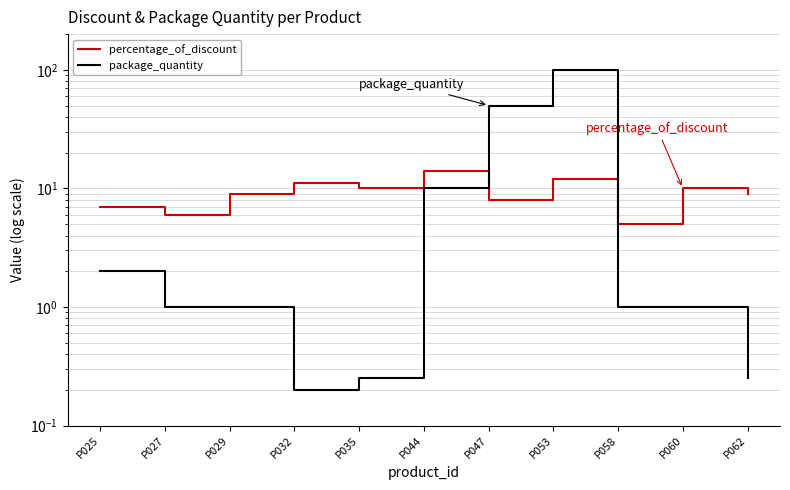

Which category has the highest value in the package_quantity series?

P053